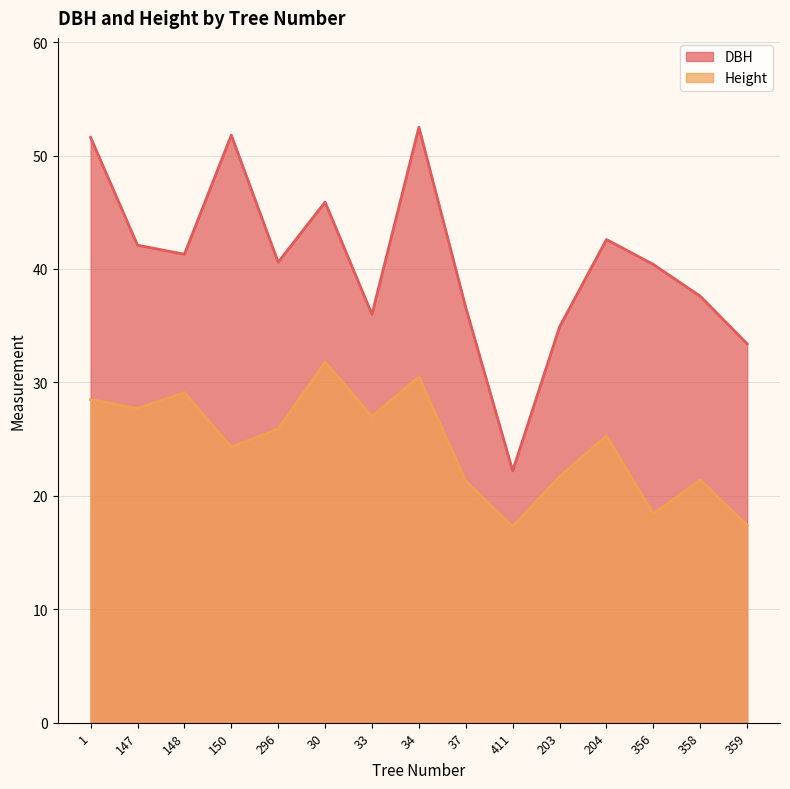

Is the value of DBH at 1 greater than the value of Height at 148?

Yes